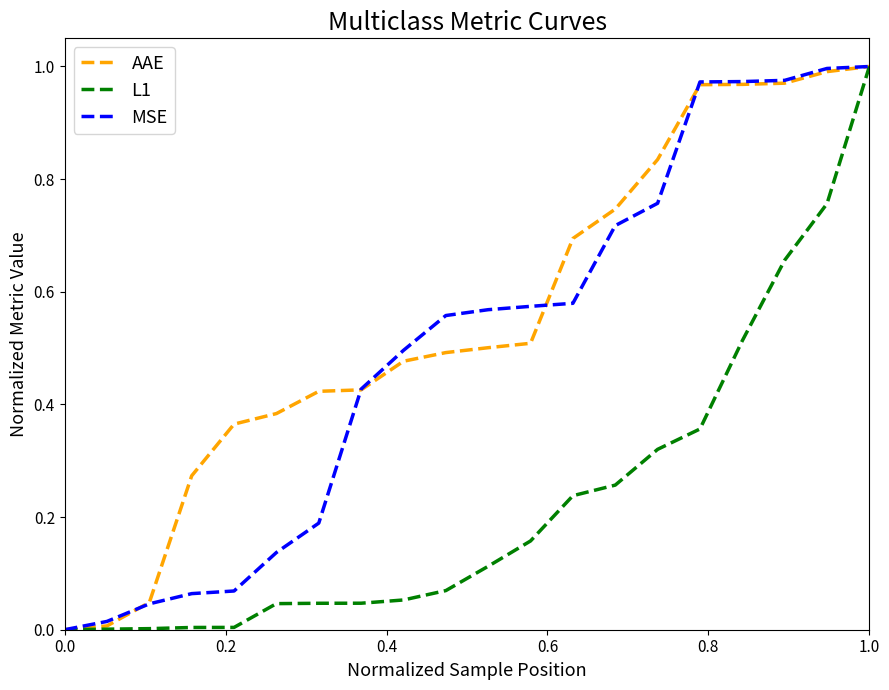

Which series has the largest total across all categories?

AAE